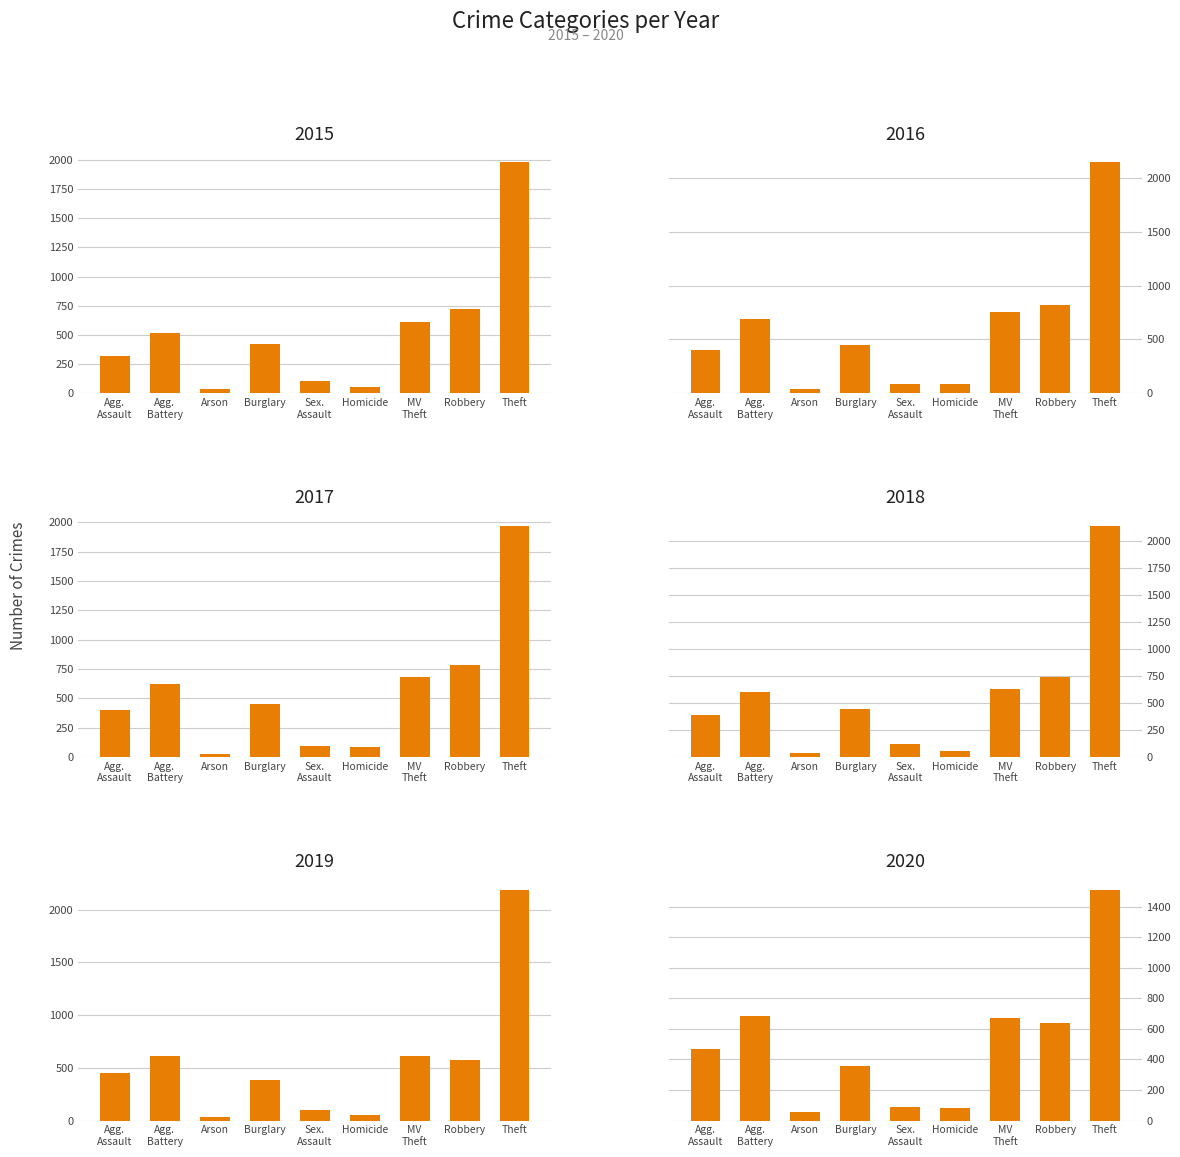

The 2017 series shows 17 at Homicide. True or false?

False